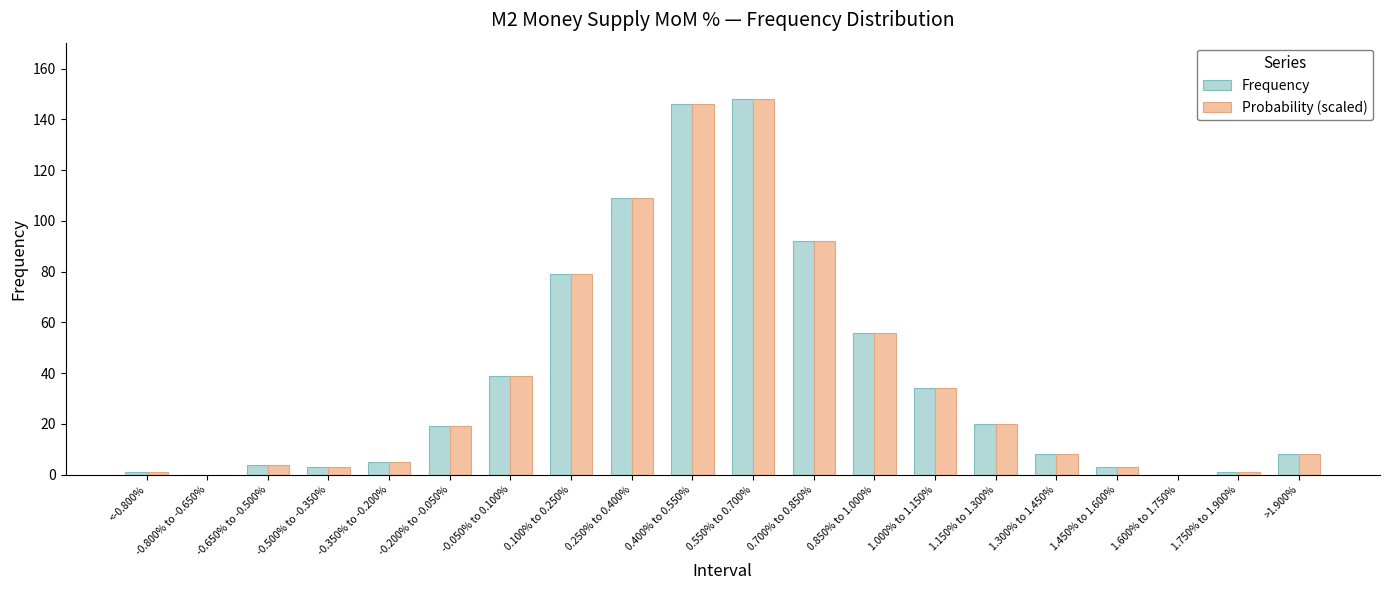

What is the sum of the Probability (scaled) values at -0.350% to -0.200% and 1.450% to 1.600%?

8